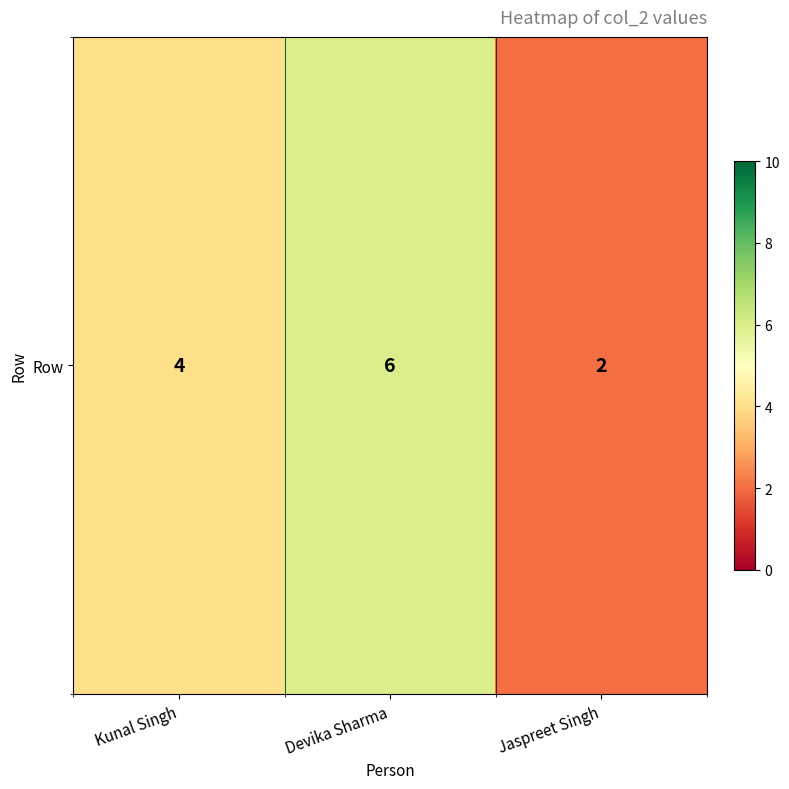

Rank the categories by value from lowest to highest.

Jaspreet Singh, Kunal Singh, Devika Sharma